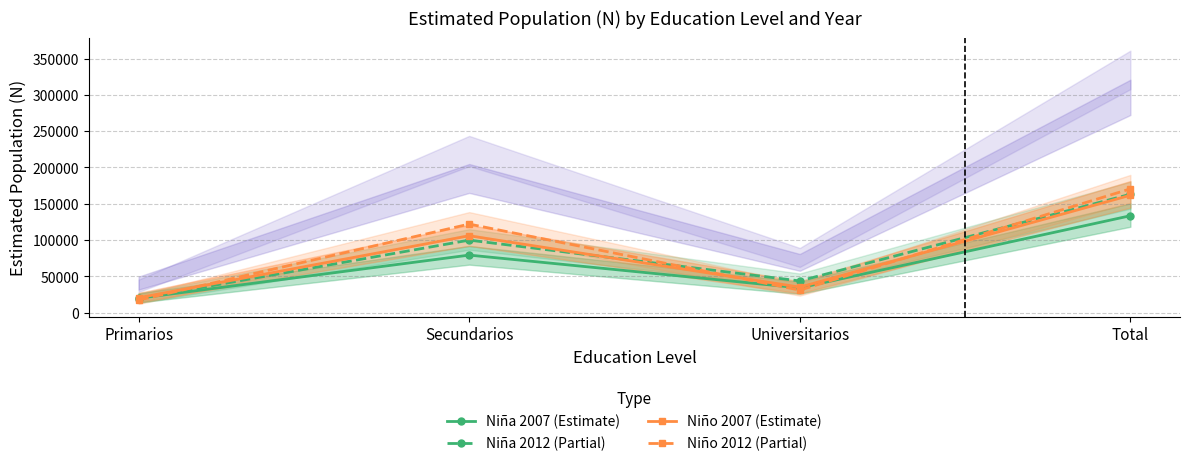

The value of Niño 2012 (Partial) at Universitarios is 17709. True or false?

False